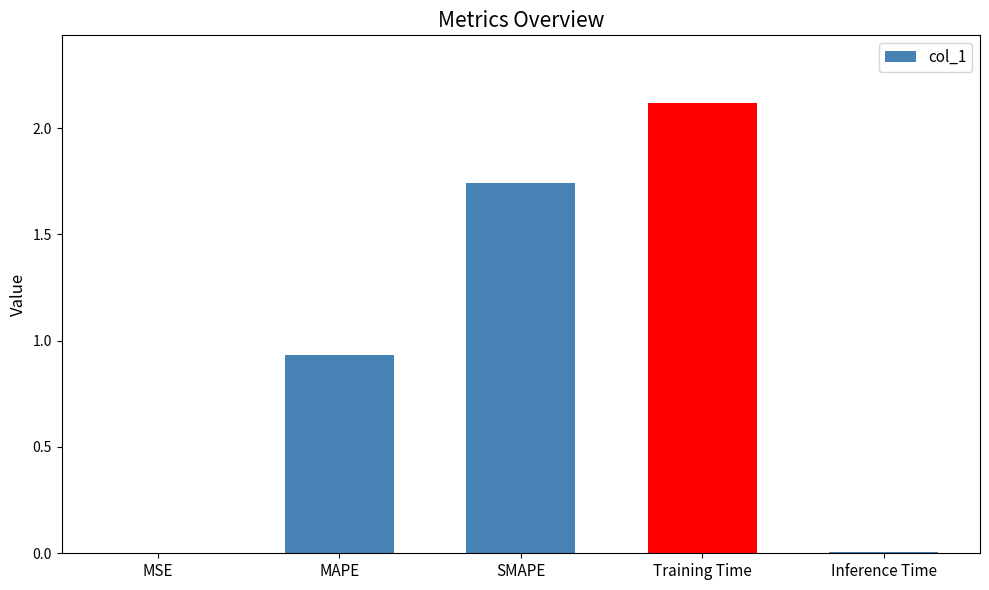

Is it true that the value at MAPE is 1.7?

False